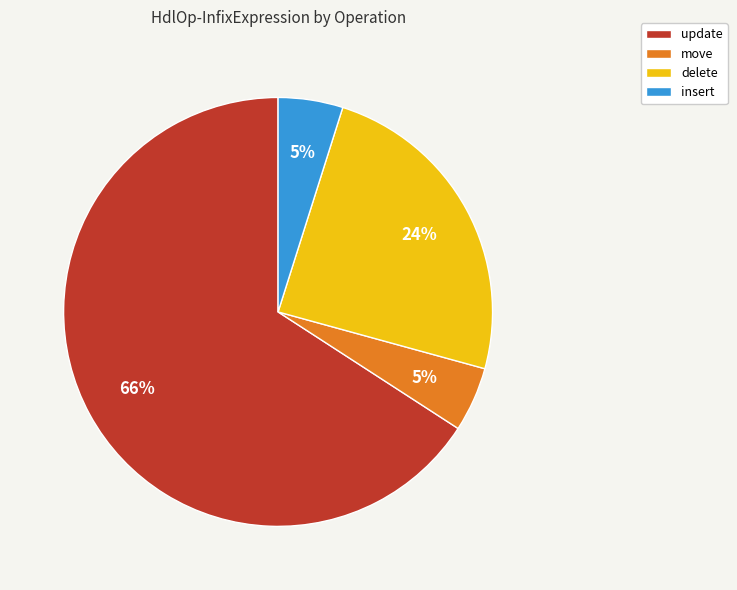

What percentage is the move slice, to the nearest percent?

5%